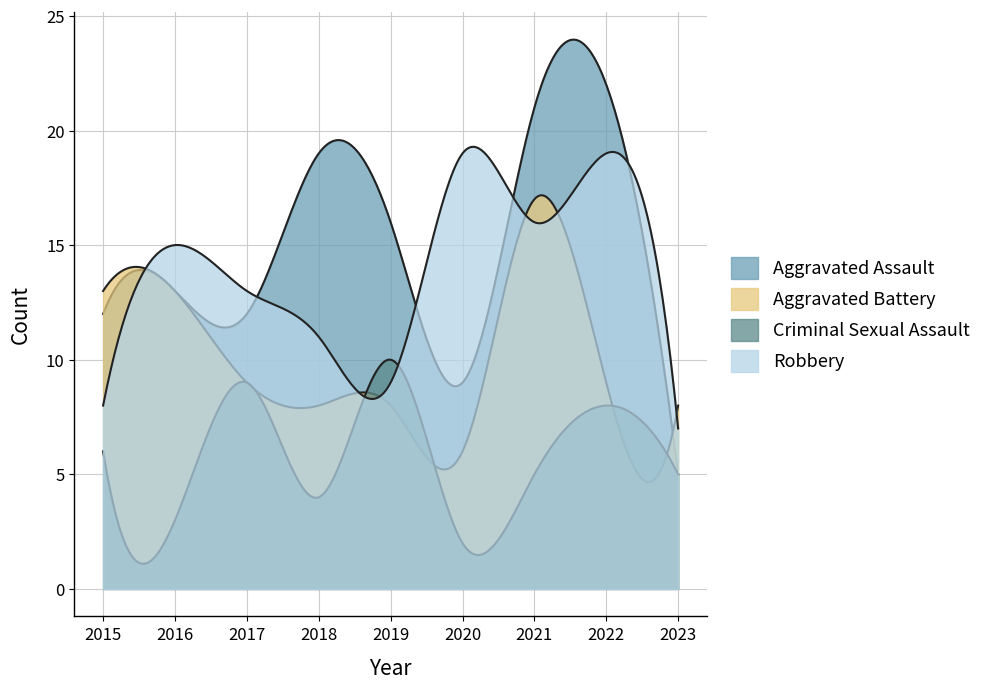

At which label does Robbery first exceed 13?

2016